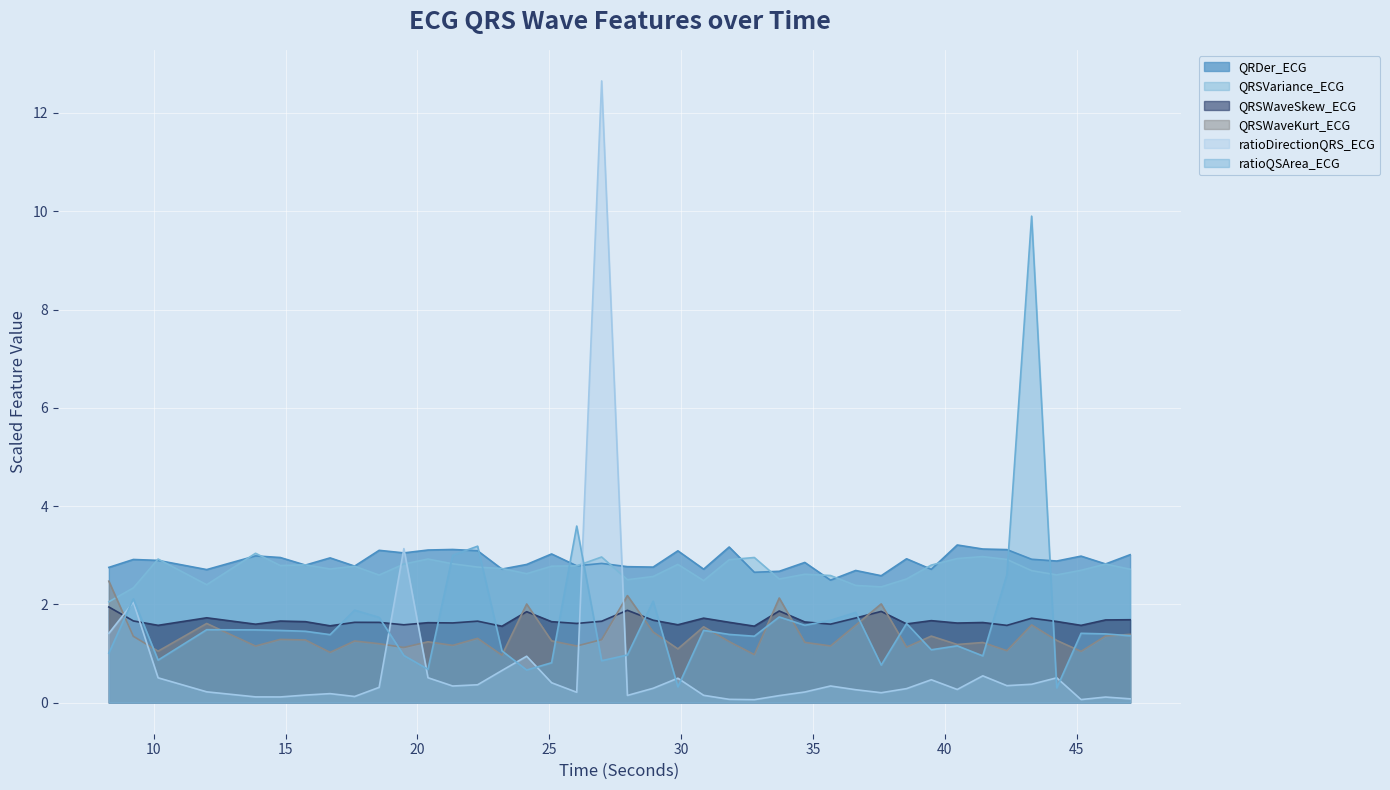

Which category has the lowest value in the ratioDirectionQRS_ECG series?

32.7734375